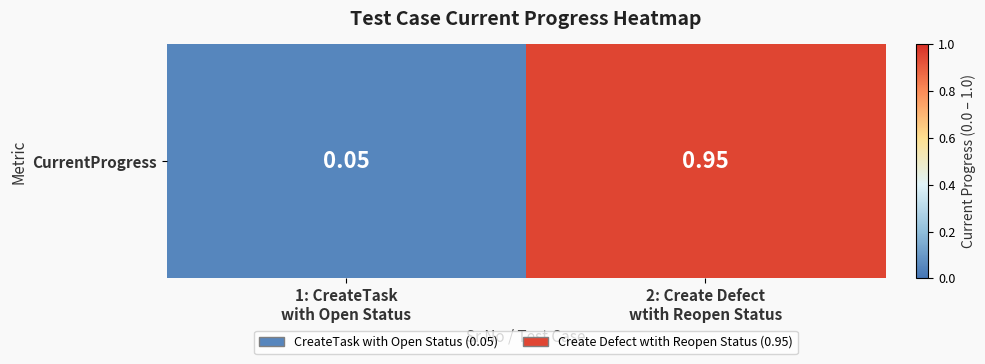

Rank the categories by value from lowest to highest.

1: CreateTask
with Open Status, 2: Create Defect
wtith Reopen Status